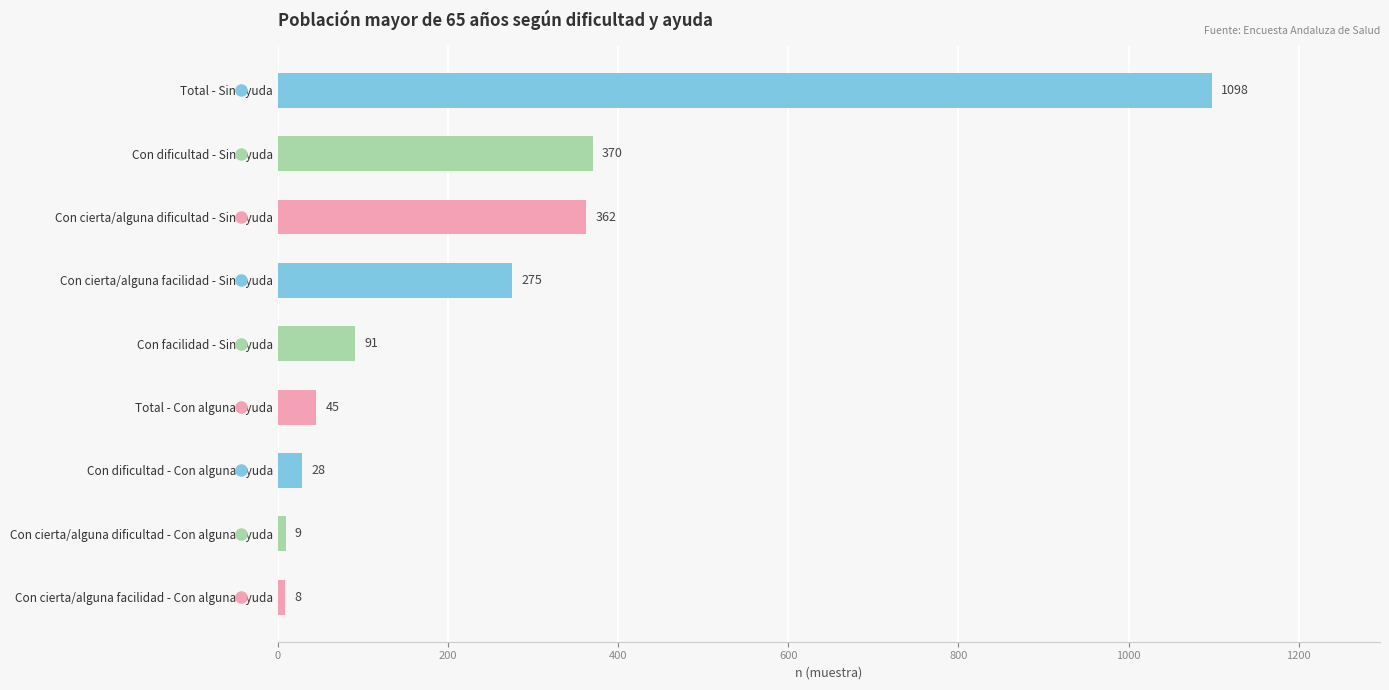

Read the value at Con facilidad - Sin ayuda.

91